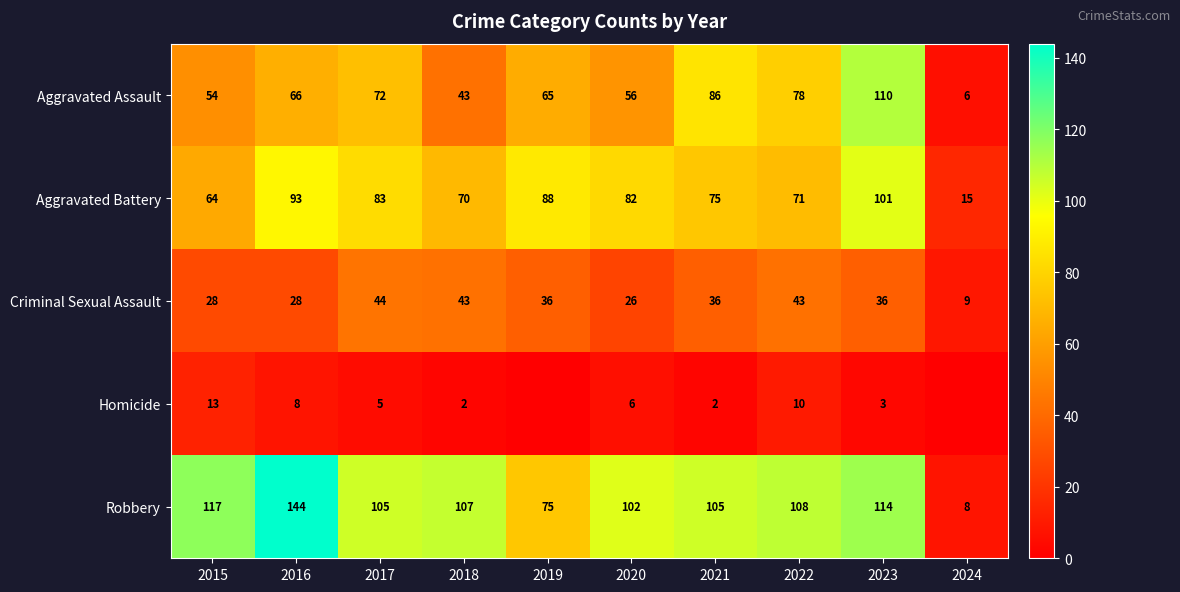

At which label is Criminal Sexual Assault closest to 26?

2020